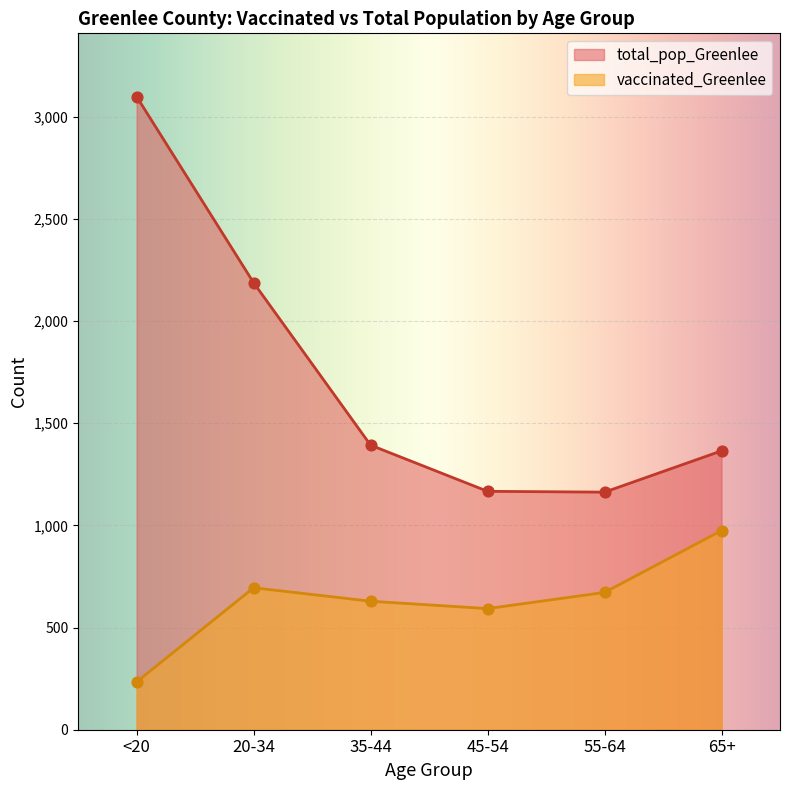

Is the value of vaccinated_Greenlee at 55-64 greater than the value of total_pop_Greenlee at <20?

No